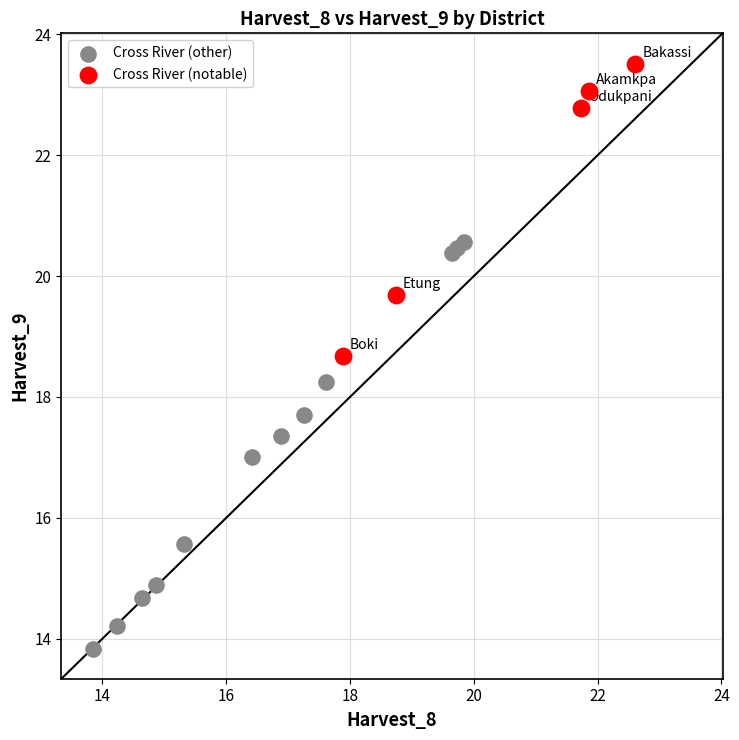

Which series has the widest spread of Y values?

Cross River (other)